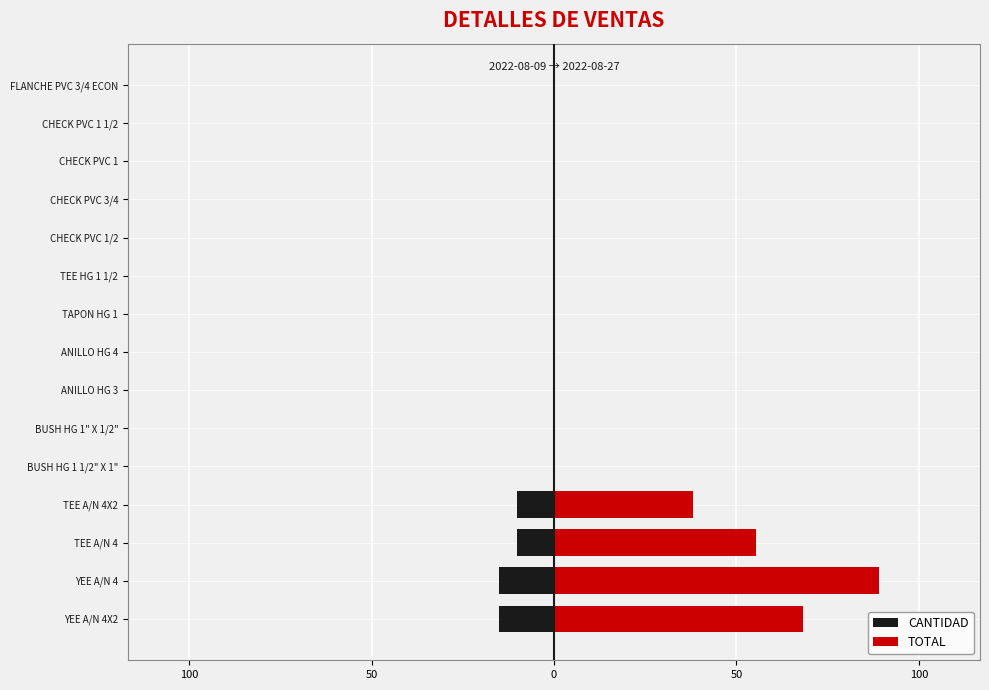

How many categories are shown in the chart?

15